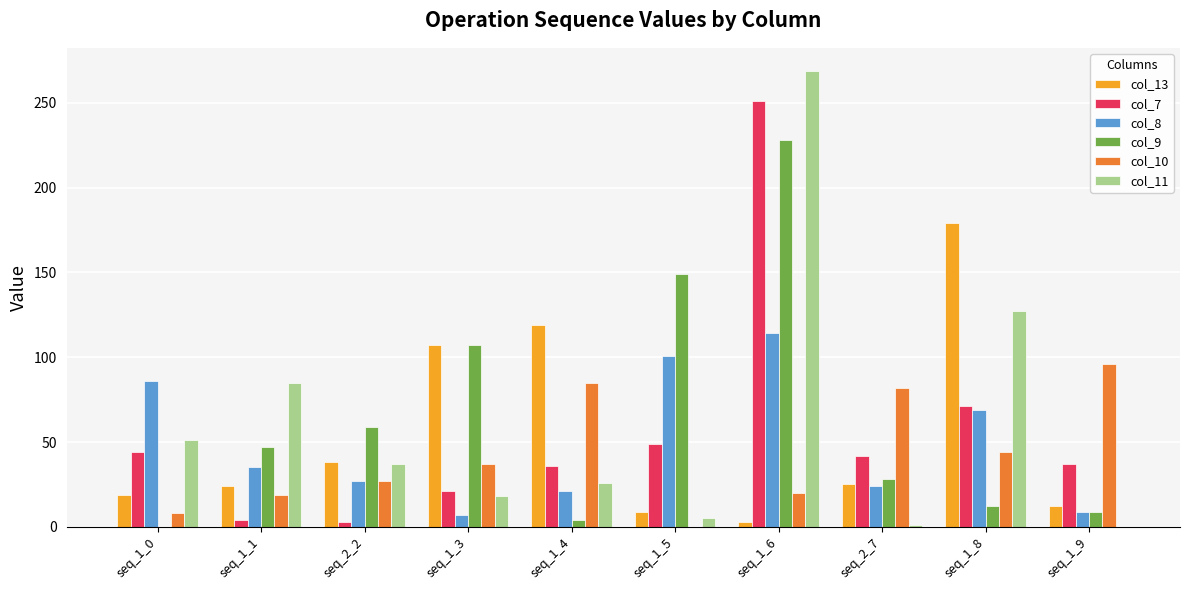

What is the greatest value displayed?

269